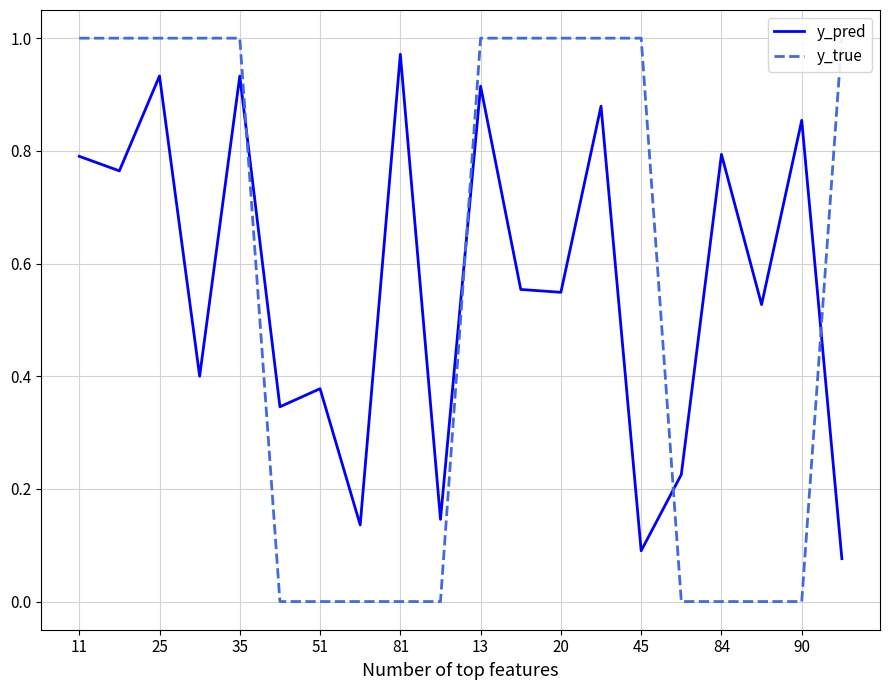

Where is the first local maximum for y_pred?

25